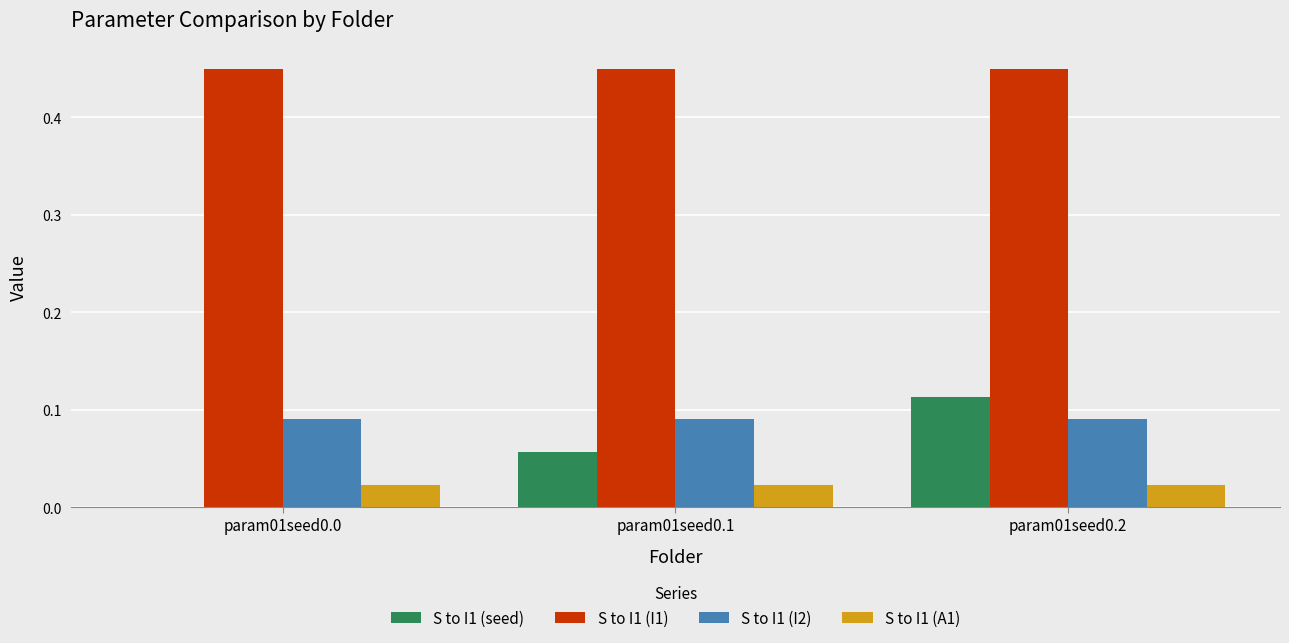

Between param01seed0.1 and param01seed0.2, which series saw the biggest shift?

S to I1 (seed)